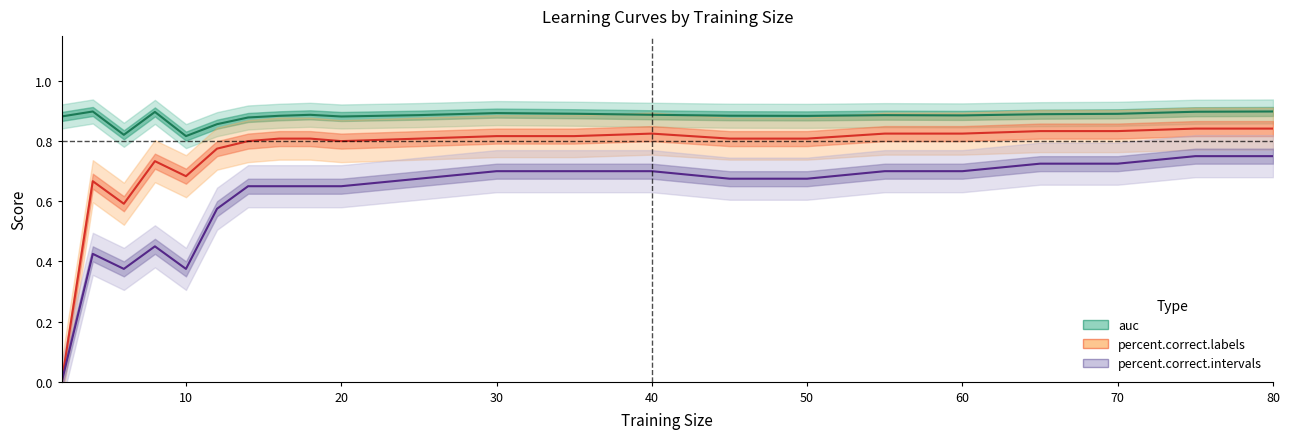

How many lines are shown in the chart?

3